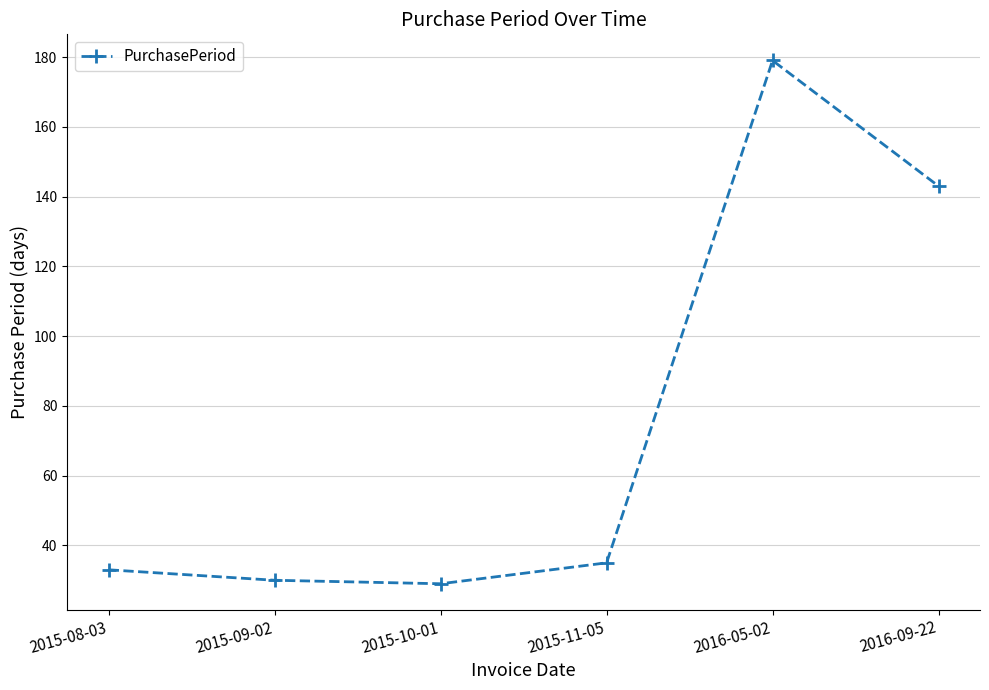

Does the chart have visible grid lines?

Yes